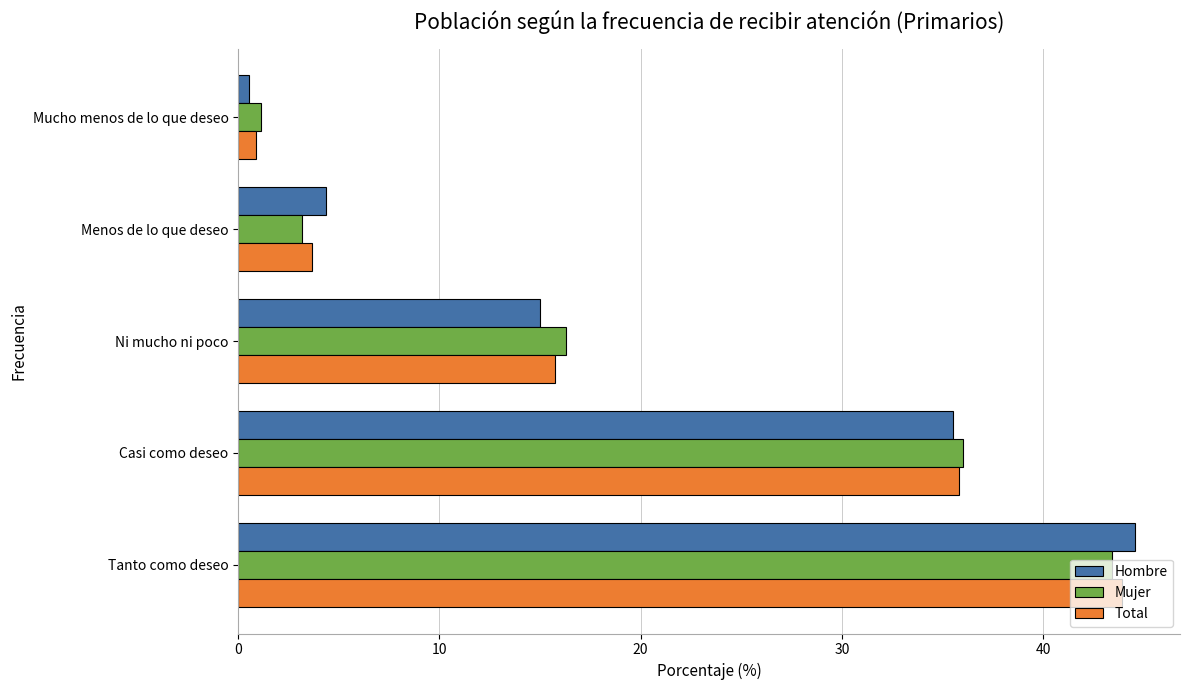

Is it true that Mujer equals 3.2 at Menos de lo que deseo?

True